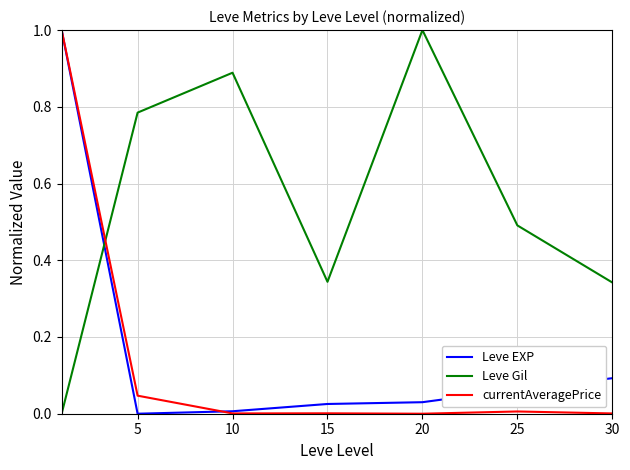

What is the highest value of the Leve Gil series?

1.0